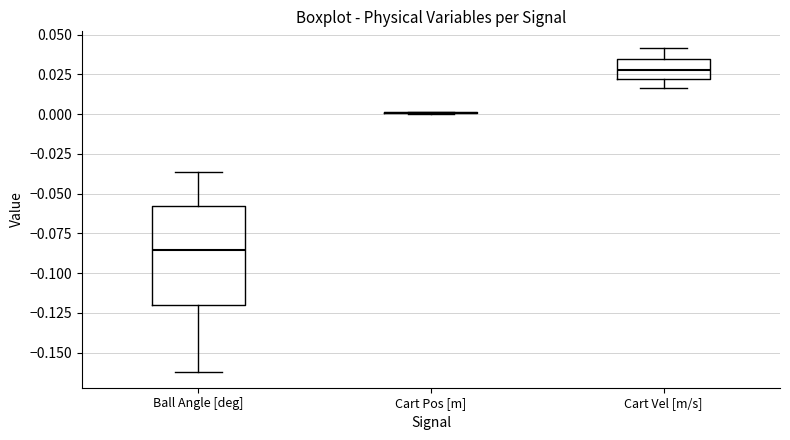

Which box is the tallest, from its lower edge to its upper edge?

Ball Angle [deg]